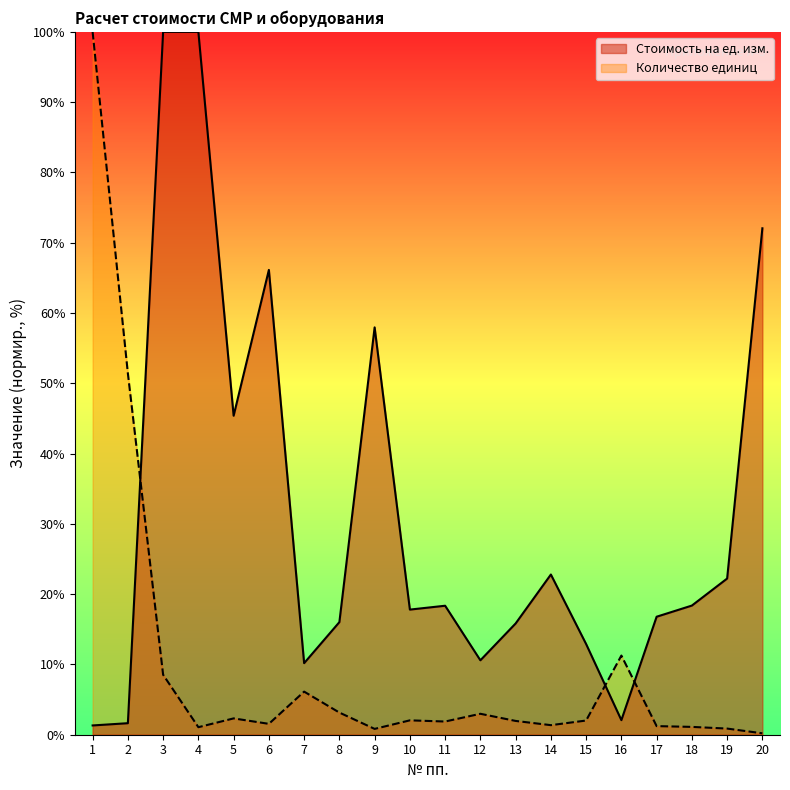

Where does the Количество единиц series first go above 2?

1